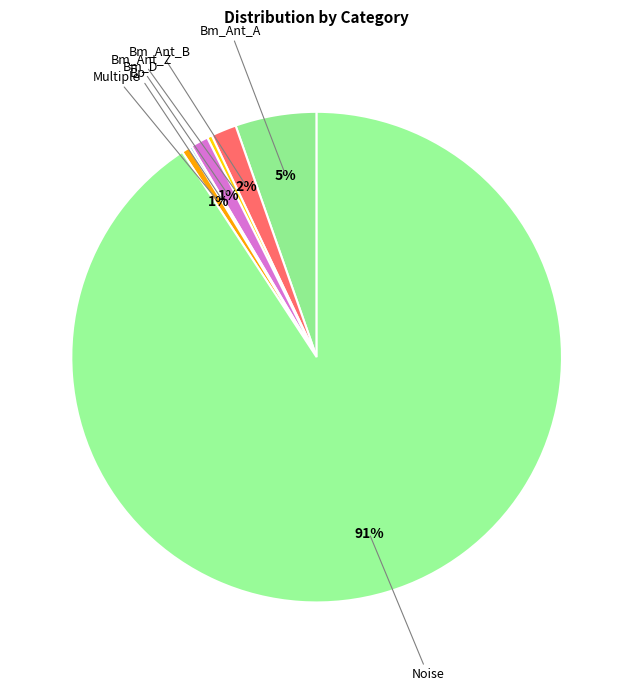

True or false: Bm_D accounts for 1% of the total.

True